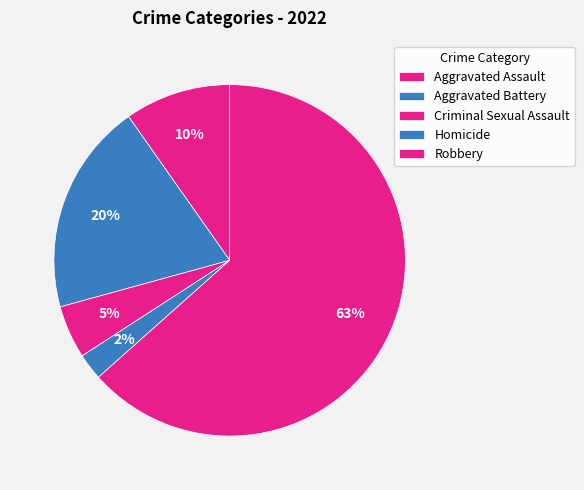

To the nearest percent, what is the average slice percentage?

20%